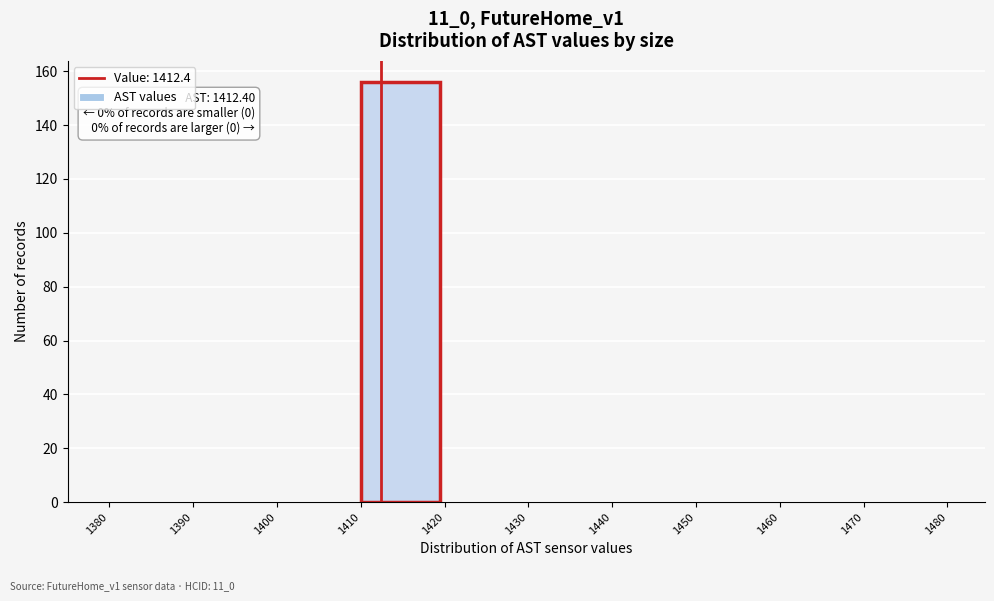

Over which range of the x-axis is the bar tallest?

1410 to 1420